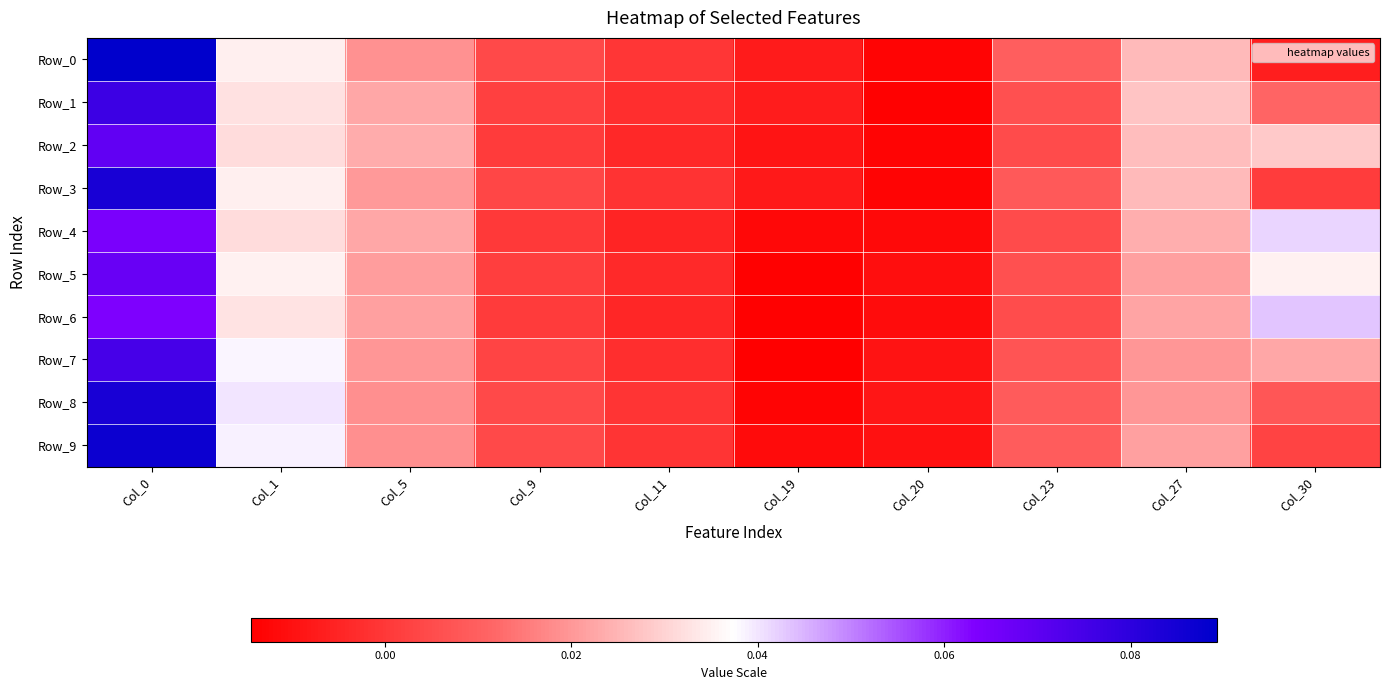

Count the number of categories in the chart.

10